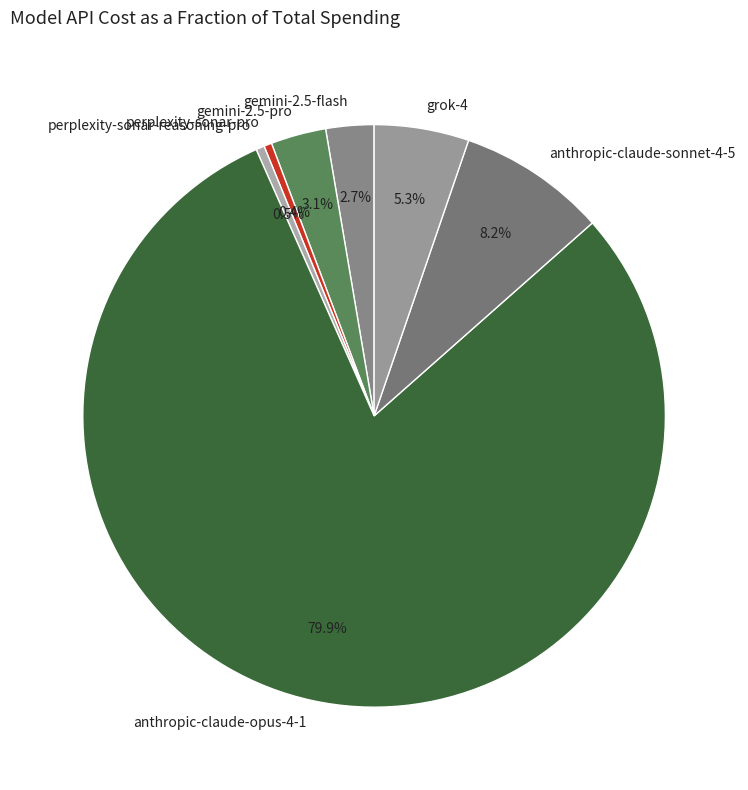

Which has a higher value, gemini-2.5-pro or perplexity-sonar-reasoning-pro?

gemini-2.5-pro